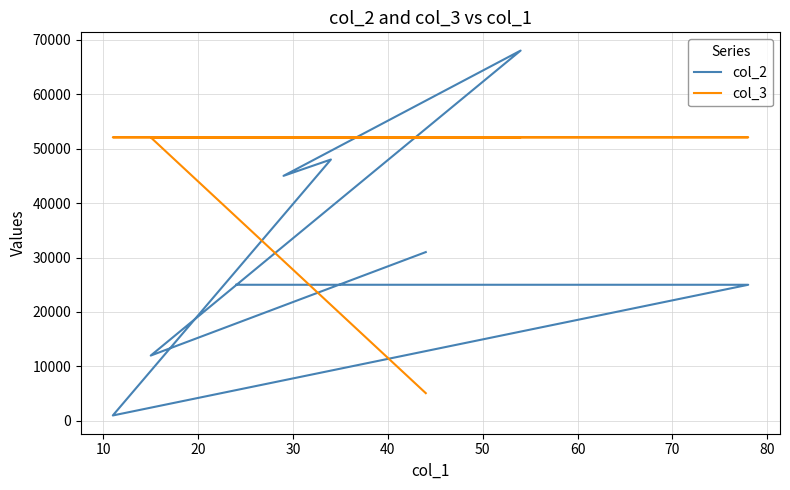

In col_2, how many points are higher than both neighbors (excluding endpoints)?

2